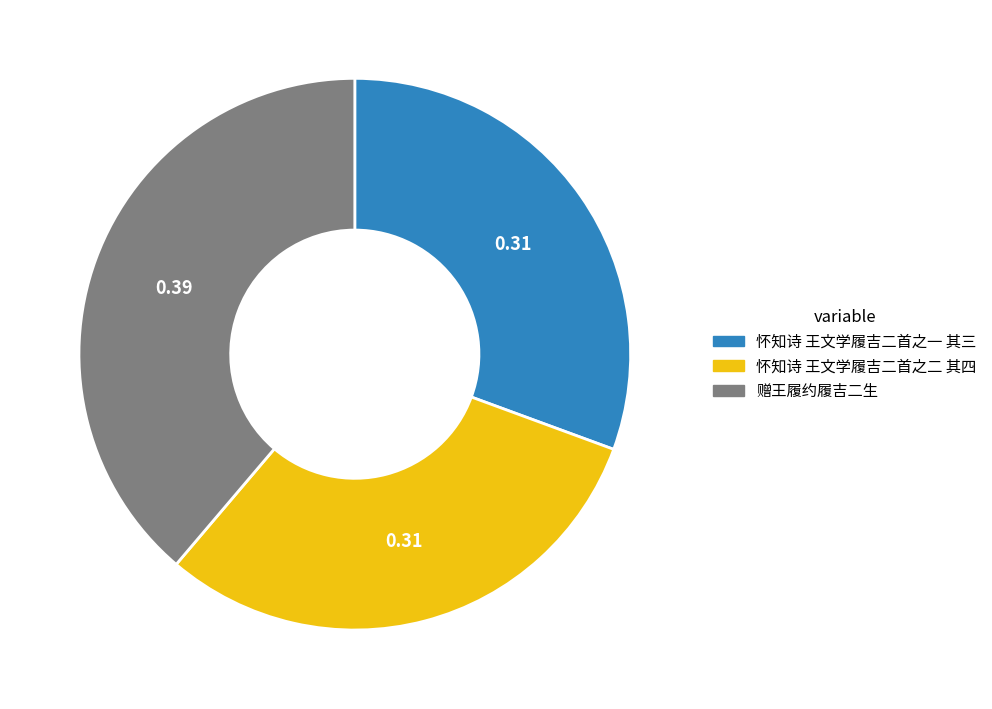

How many slices are in this pie chart?

3